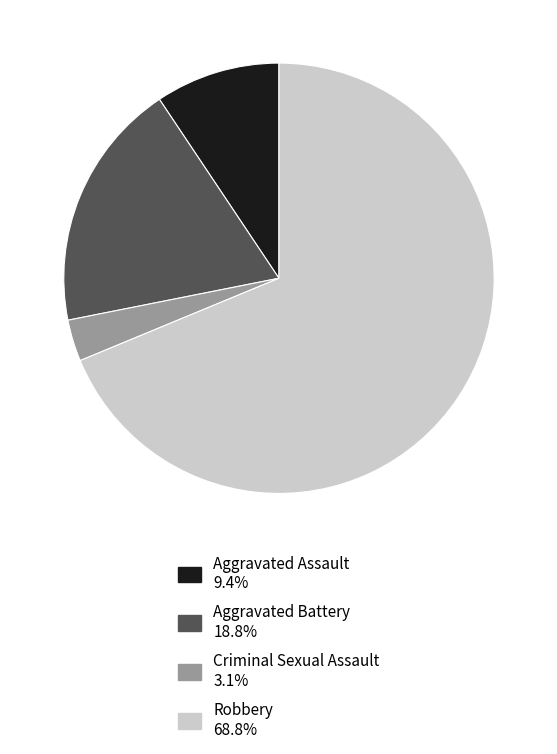

Is there any slice that represents more than half of the pie?

Yes